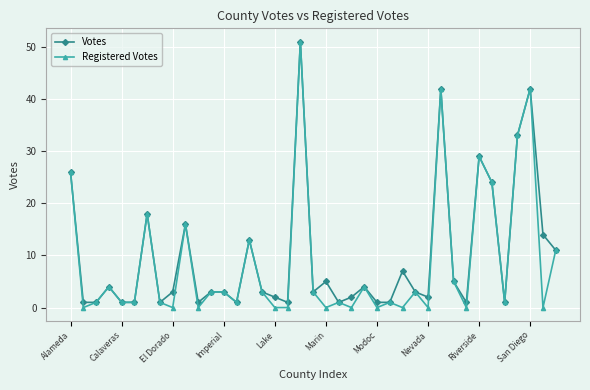

Reading left to right, what are all the values shown in this chart?

Votes: 26	1	1	4	1	1	18	1	3	16	1	3	3	1	13	3	2	1	51	3	5	1	2	4	1	1	7	3	2	42	5	1	29	24	1	33	42	14	11
Registered Votes: 26	0	1	4	1	1	18	1	0	16	0	3	3	1	13	3	0	0	51	3	0	1	0	4	0	1	0	3	0	42	5	0	29	24	1	33	42	0	11